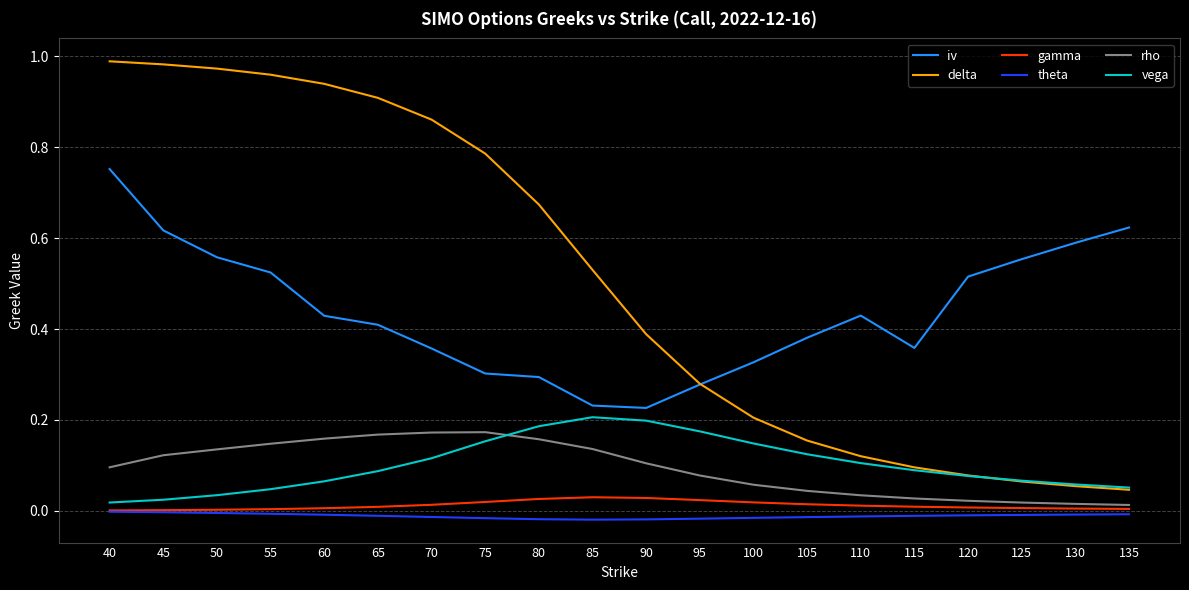

True or false: iv and vega intersect in this chart.

False